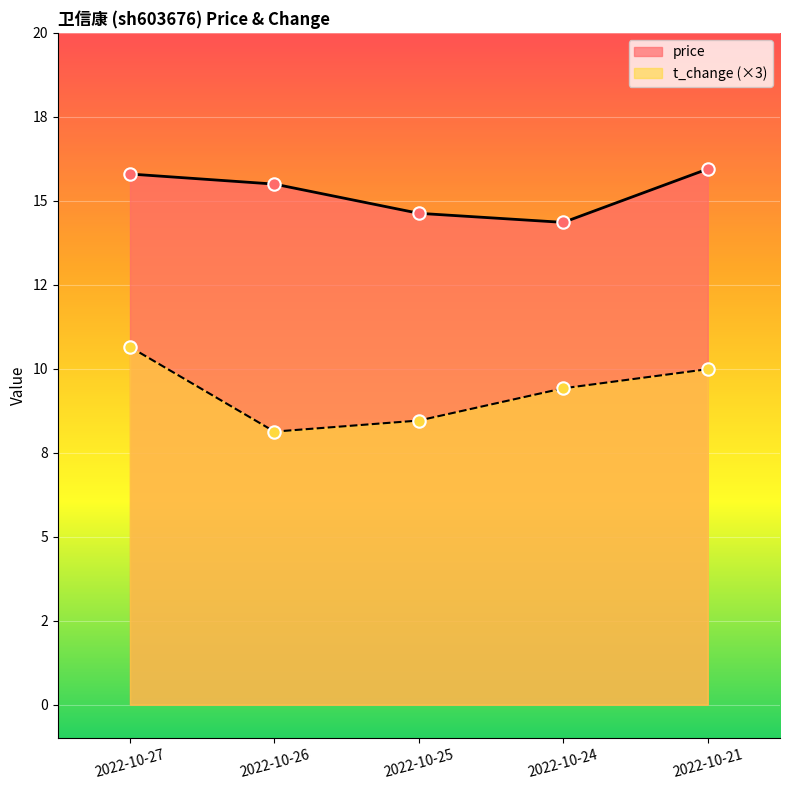

Which series reaches the maximum Y coordinate?

price